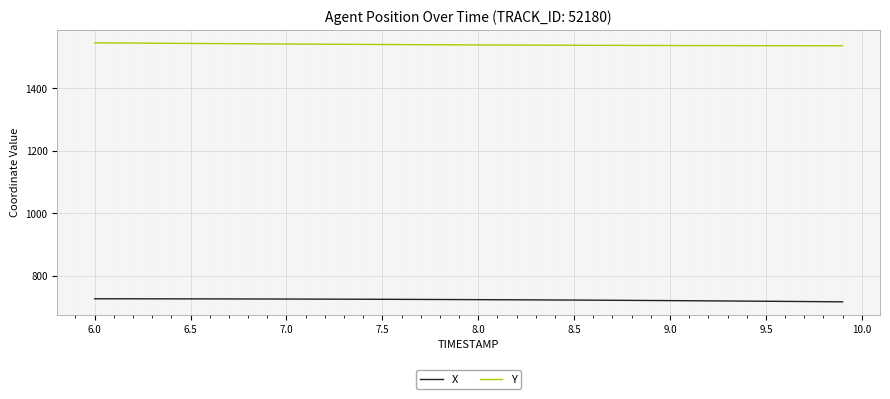

List the series in order of their overall mean, highest first.

Y, X